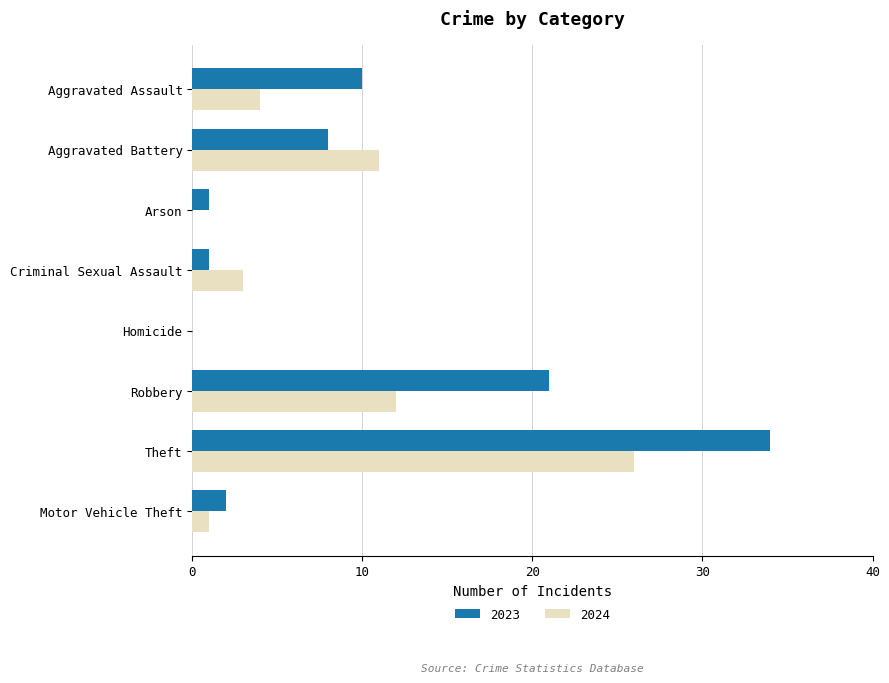

Read the 2023 value at Theft, to the nearest 10.

30